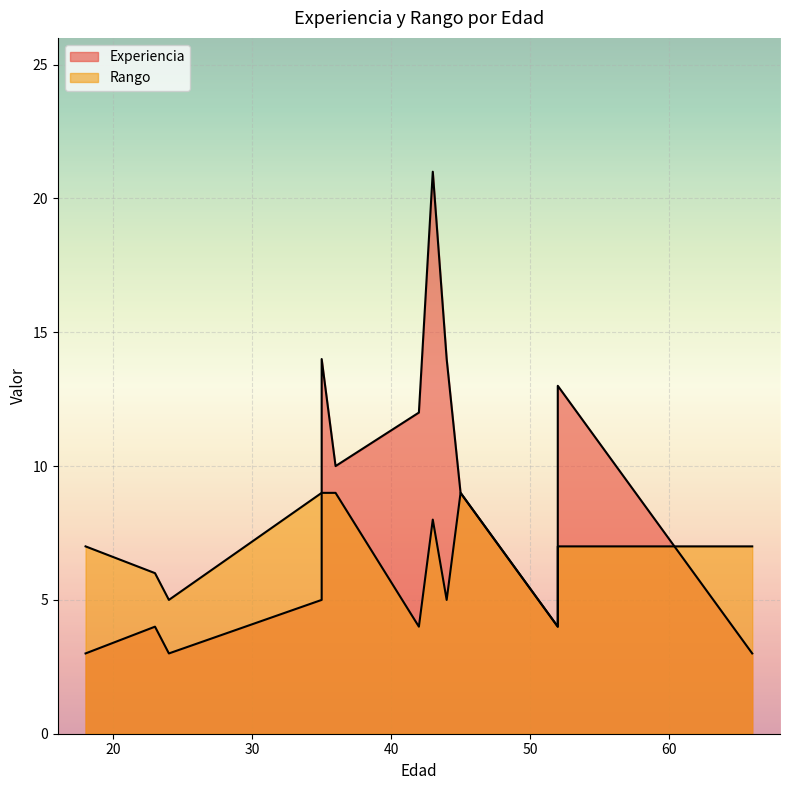

What is the highest value of the Experiencia series?

21